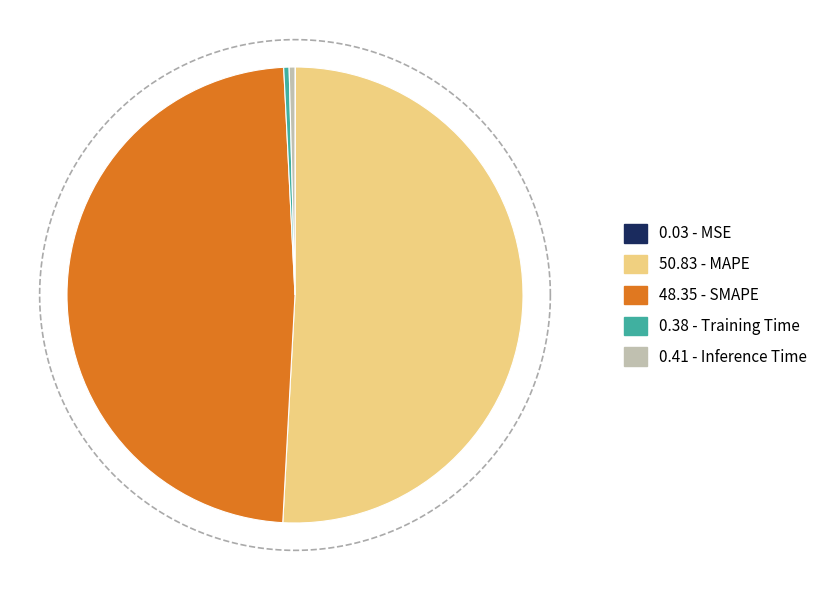

What percentage do MAPE and MSE together represent?

50.9%